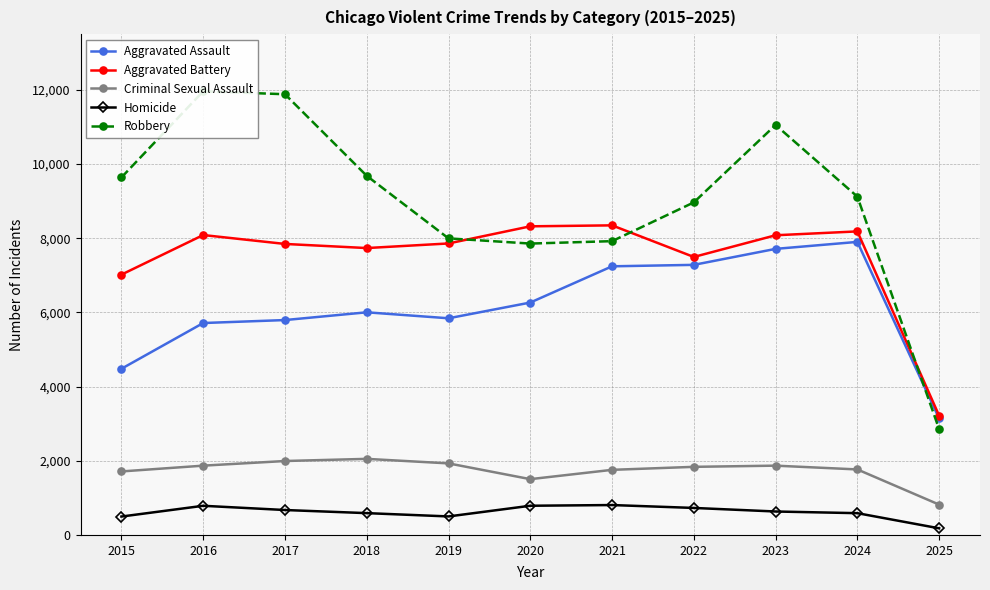

Is it true that Criminal Sexual Assault equals 1993 at 2017?

True